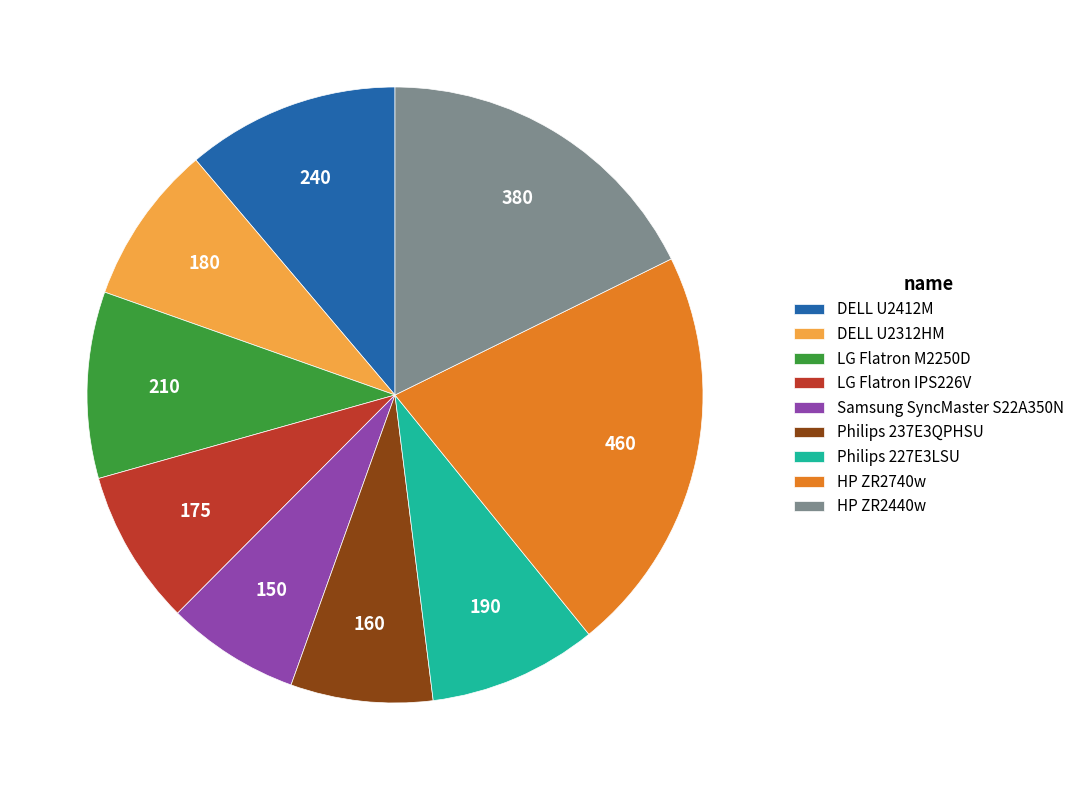

Is there a majority slice in this chart?

No